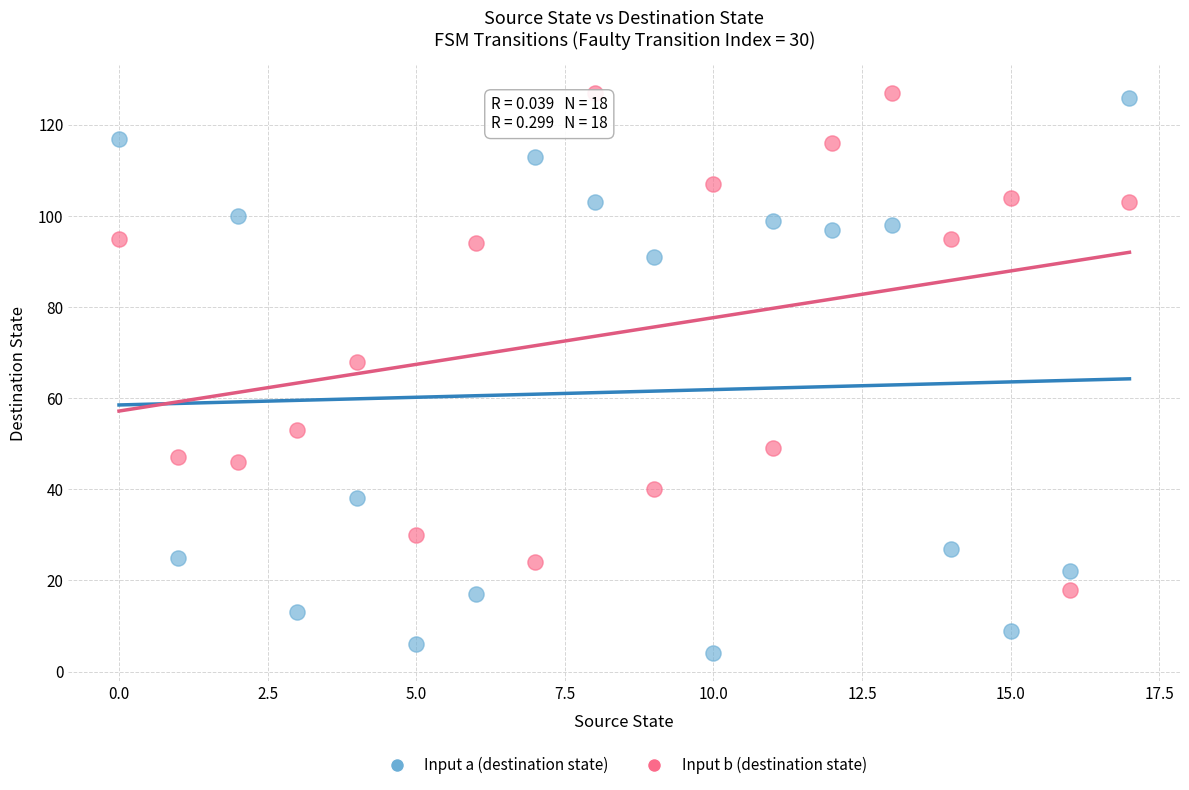

Which series has the widest spread of Y values?

Input a (destination state)